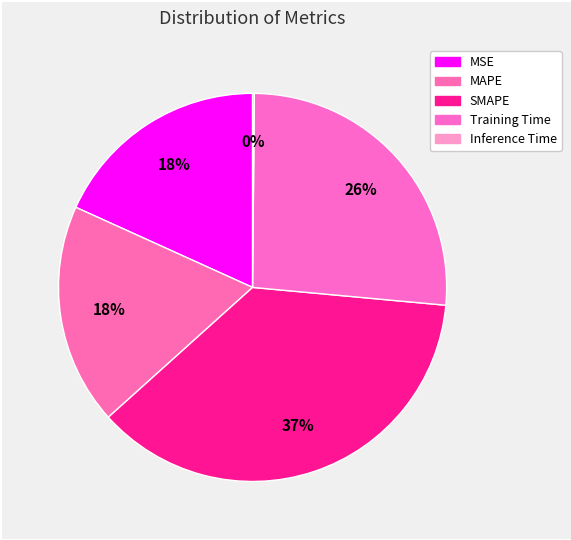

True or false: Training Time accounts for 26% of the total.

True